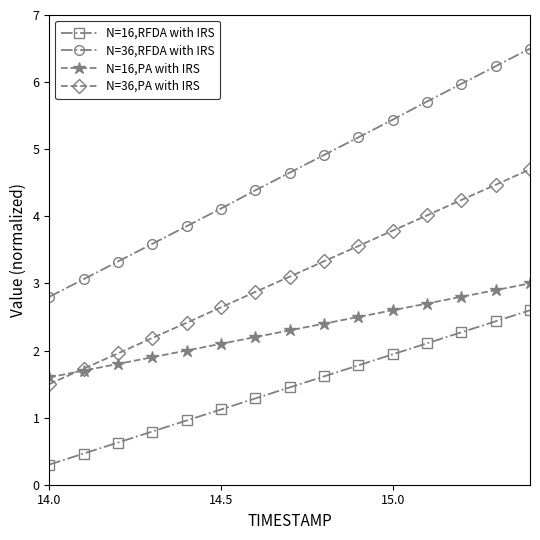

Count the number of categories in the chart.

15